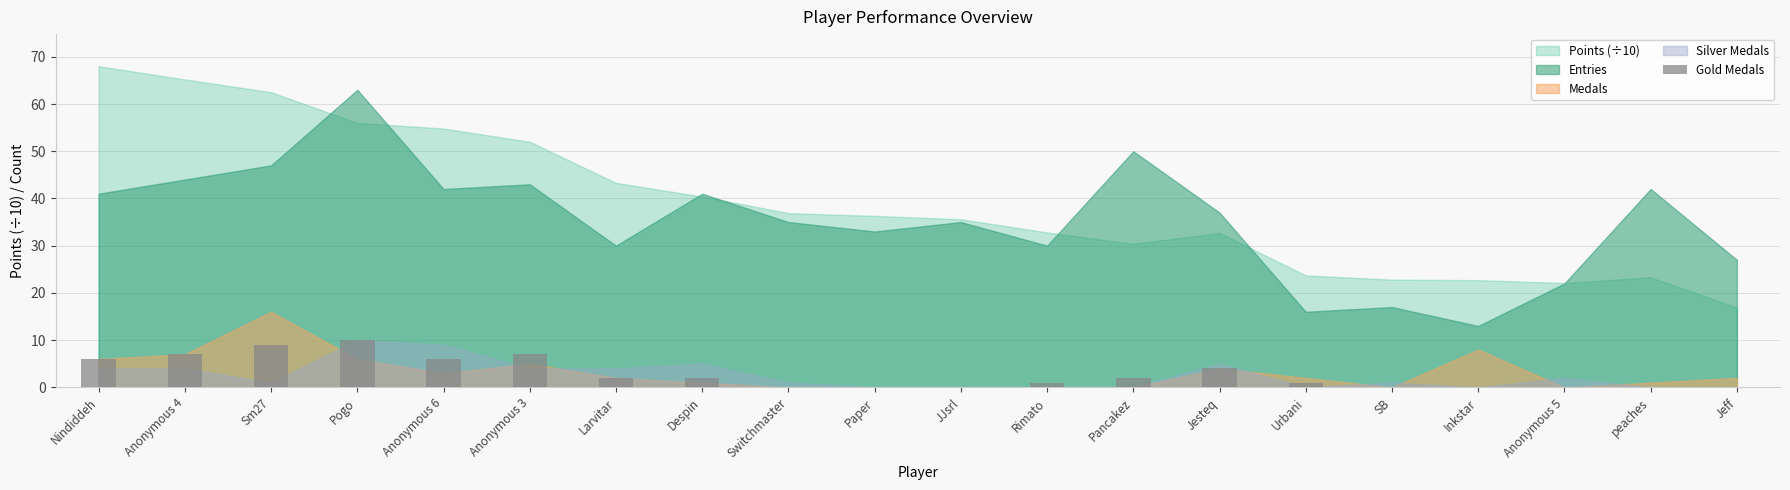

At which label does the data first exceed 2?

Nindiddeh